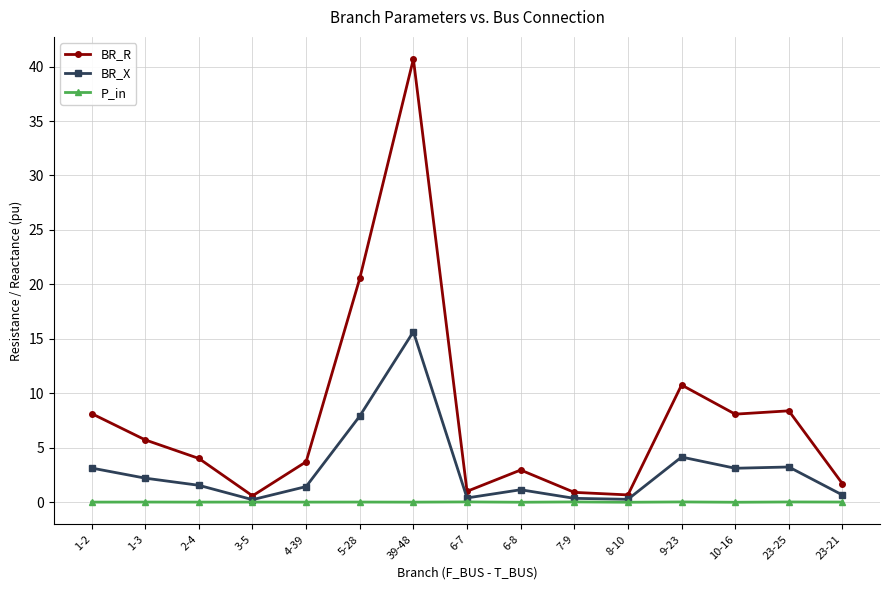

Does the chart display data point markers on the line(s)?

Yes